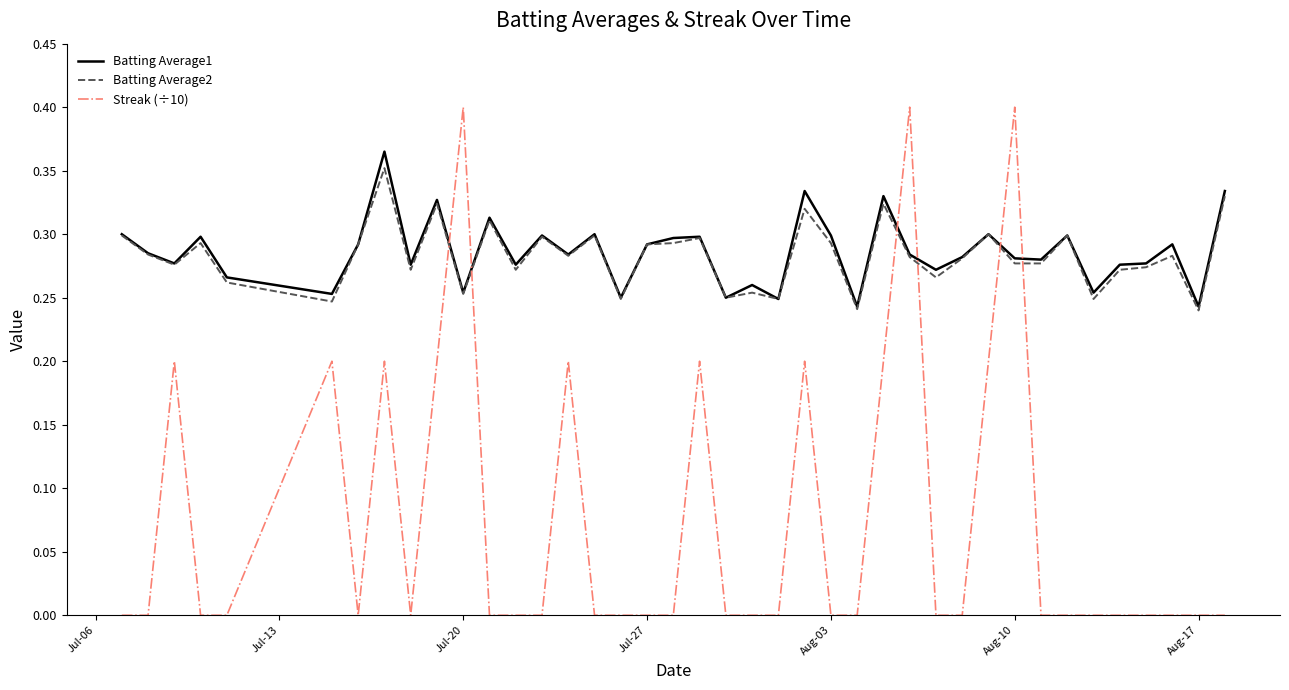

Which series has the largest range (max minus min)?

Streak (÷10)